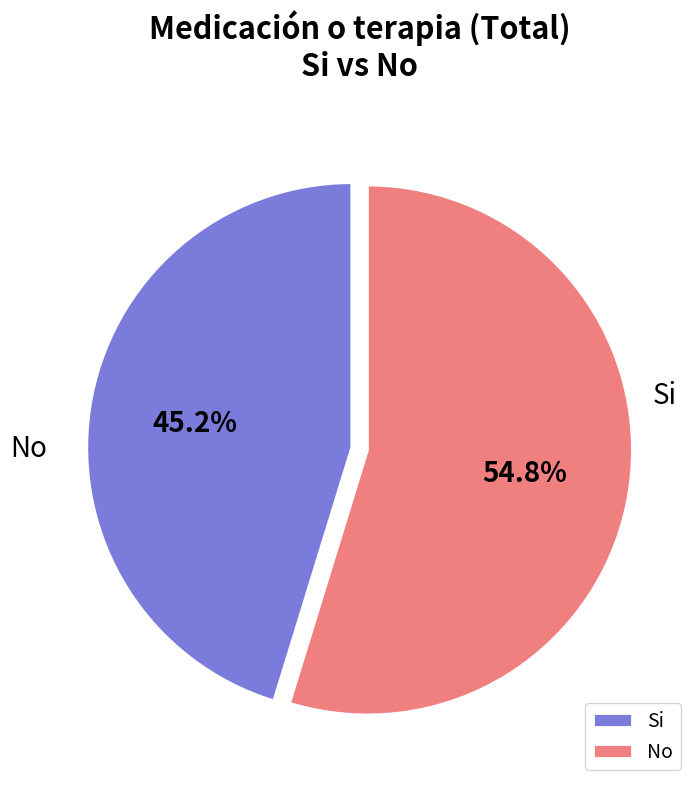

What percentage is NOT represented by No?

45.2%